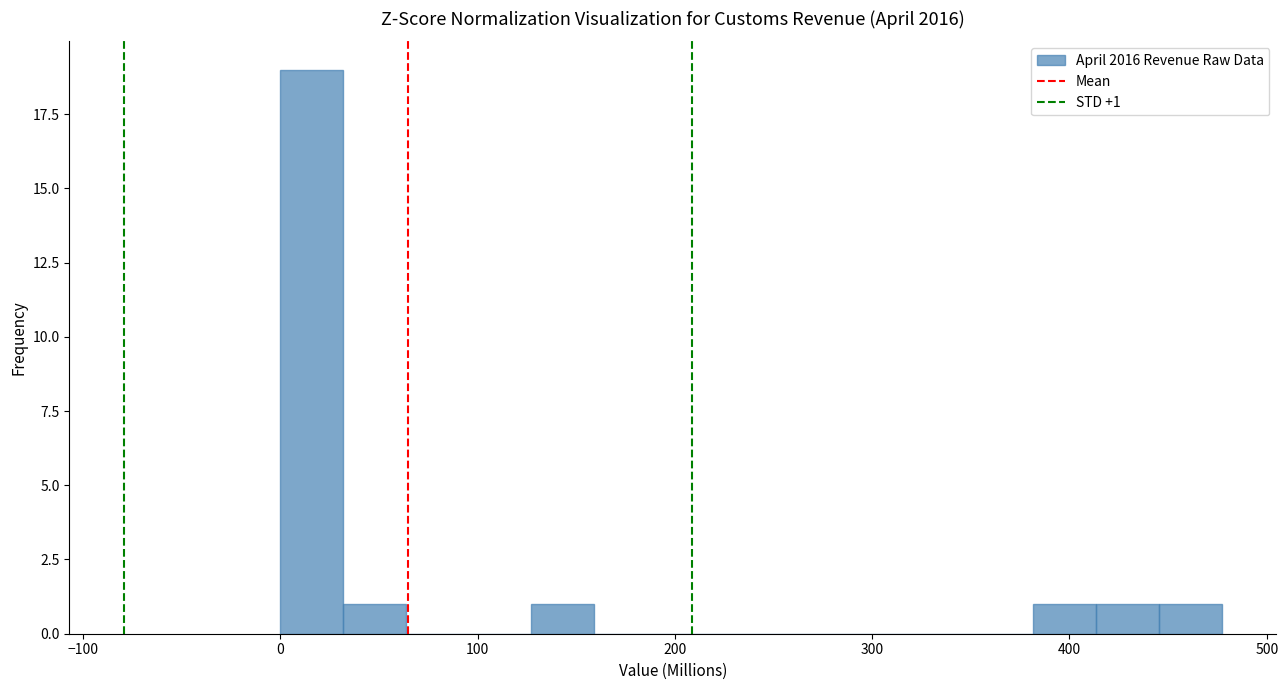

Around what value on the x-axis is the tallest bar? Give the approximate position of its centre, as read against the axis.

20